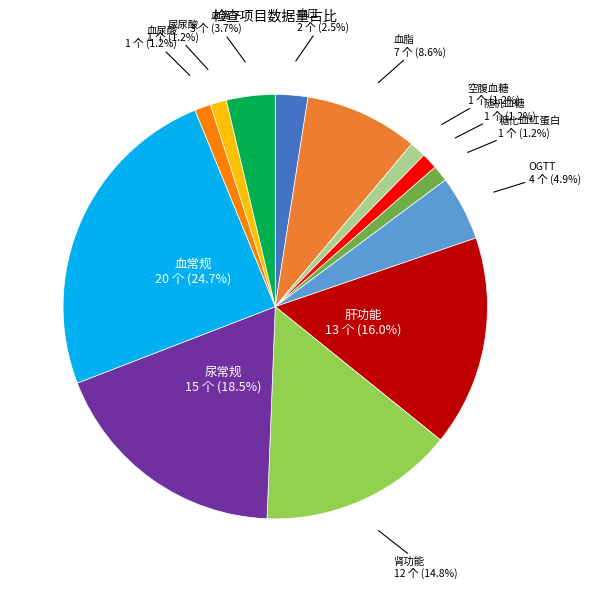

Is there any slice that represents more than half of the pie?

No